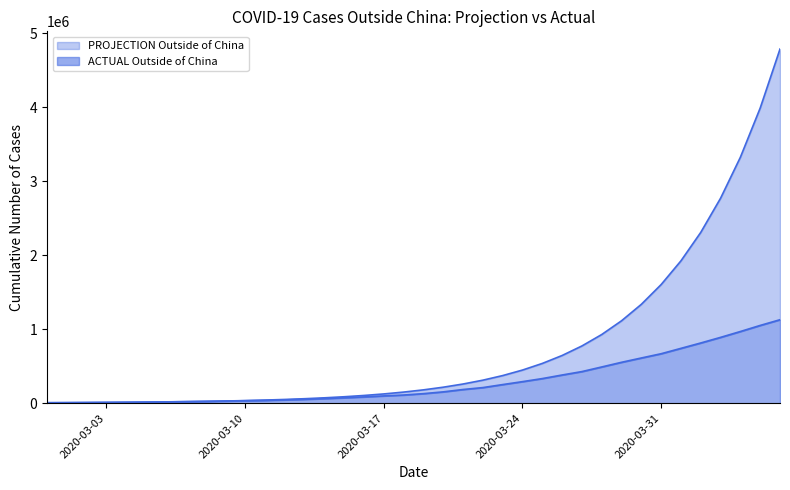

What are all the series names shown in the legend?

PROJECTION Outside of China, ACTUAL Outside of China